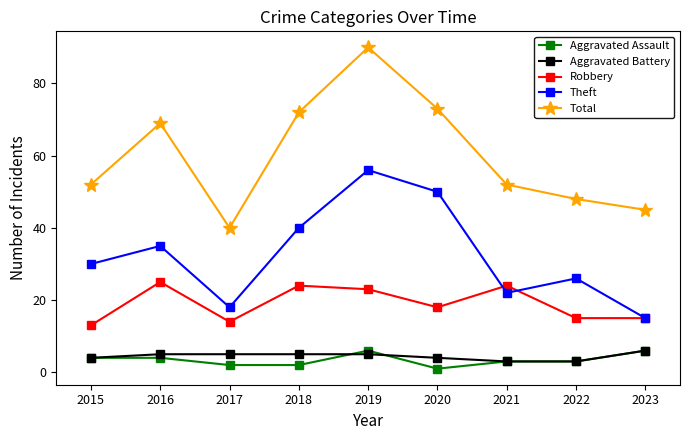

Reading left to right, extract all data points from this chart.

Aggravated Assault: 2015=4	2016=4	2017=2	2018=2	2019=6	2020=1	2021=3	2022=3	2023=6
Aggravated Battery: 2015=4	2016=5	2017=5	2018=5	2019=5	2020=4	2021=3	2022=3	2023=6
Robbery: 2015=13	2016=25	2017=14	2018=24	2019=23	2020=18	2021=24	2022=15	2023=15
Theft: 2015=30	2016=35	2017=18	2018=40	2019=56	2020=50	2021=22	2022=26	2023=15
Total: 2015=52	2016=69	2017=40	2018=72	2019=90	2020=73	2021=52	2022=48	2023=45